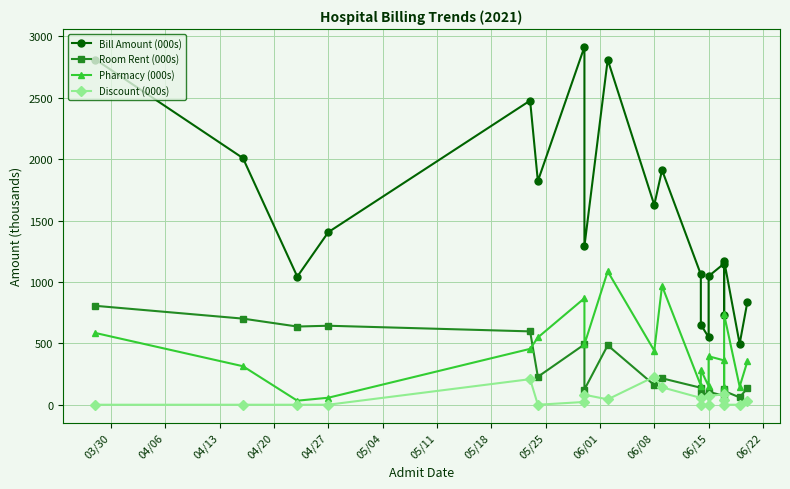

What is the value of the Discount (000s) point at the 10th from the left?

227.7